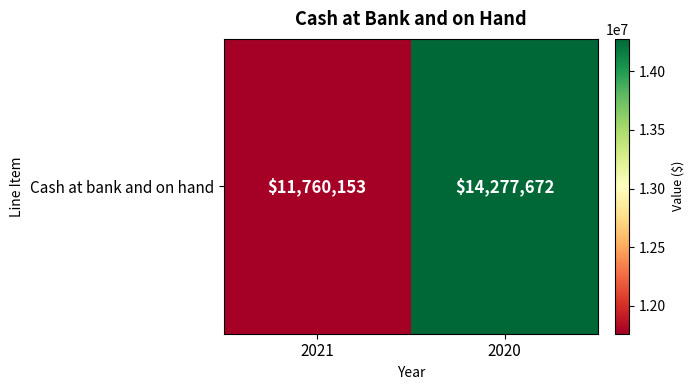

What is the minimum value shown in the chart?

11760153